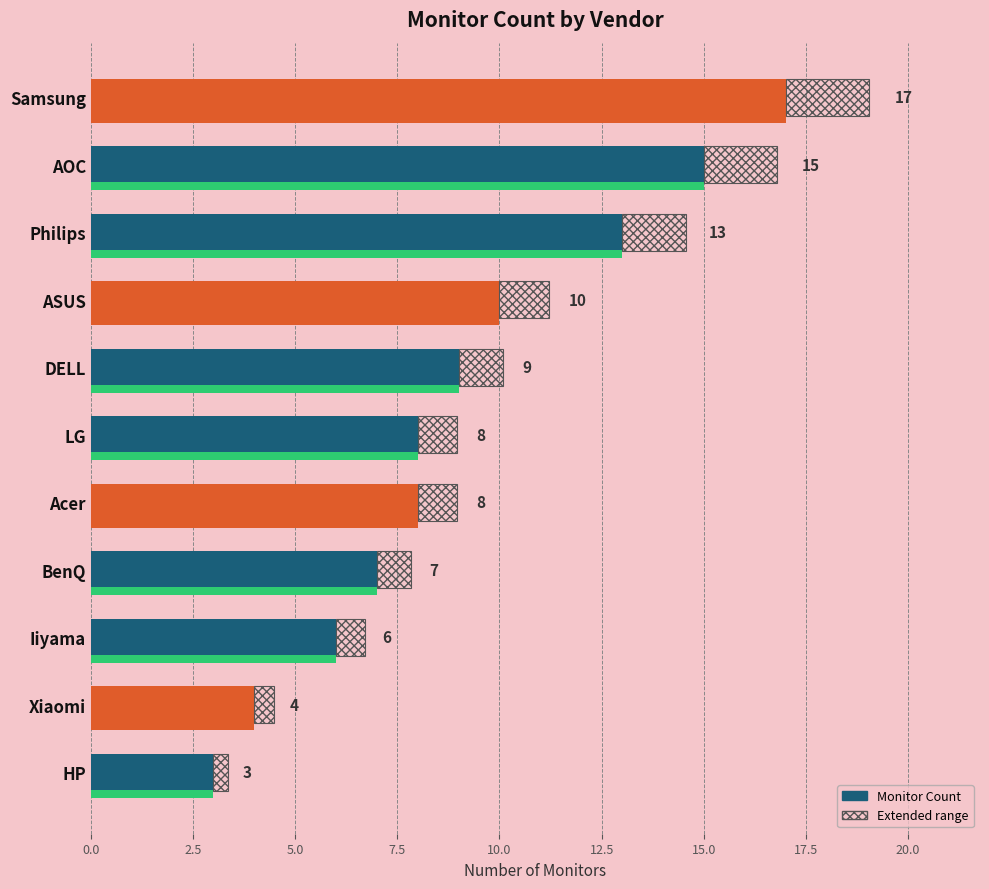

Which has a higher value, Iiyama or Xiaomi?

Iiyama